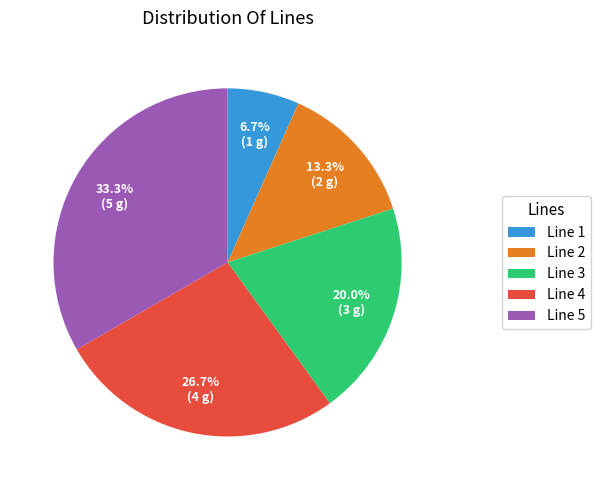

Count the number of slices in the pie.

5